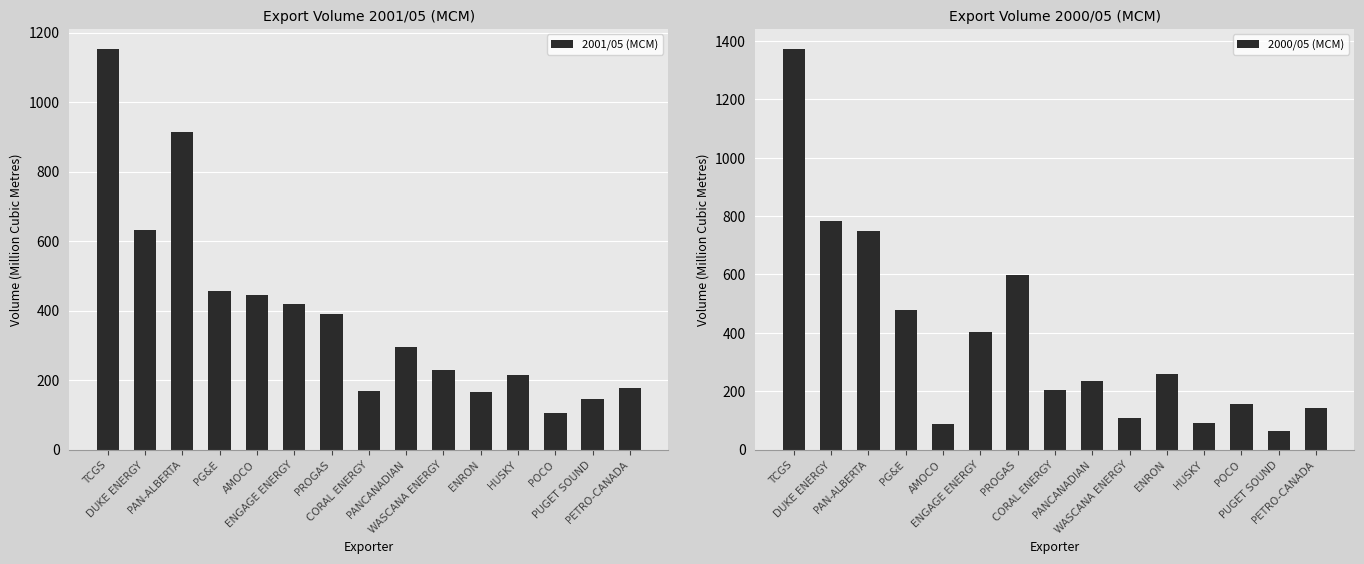

What are all the series names shown in the legend?

2001/05 (MCM), 2000/05 (MCM)